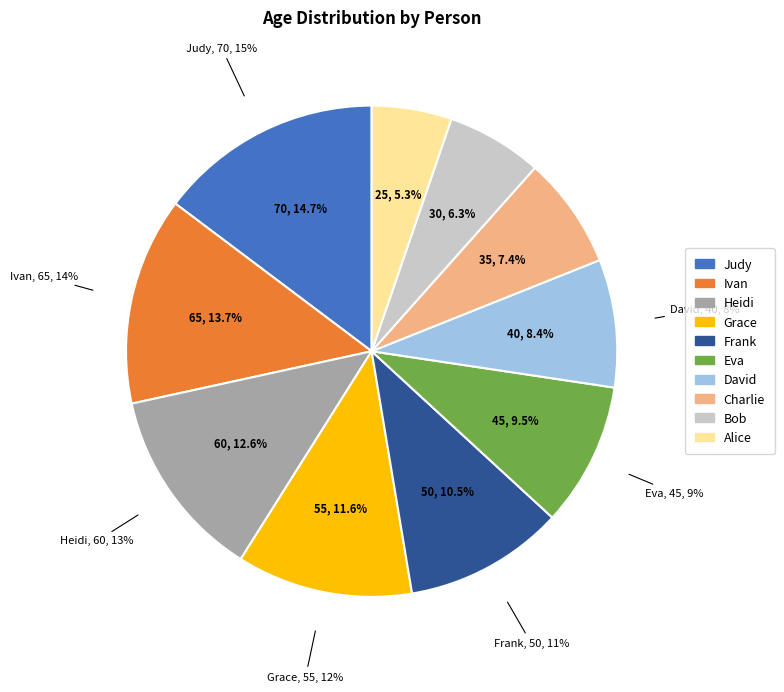

What portion of the pie excludes Judy?

85.3%